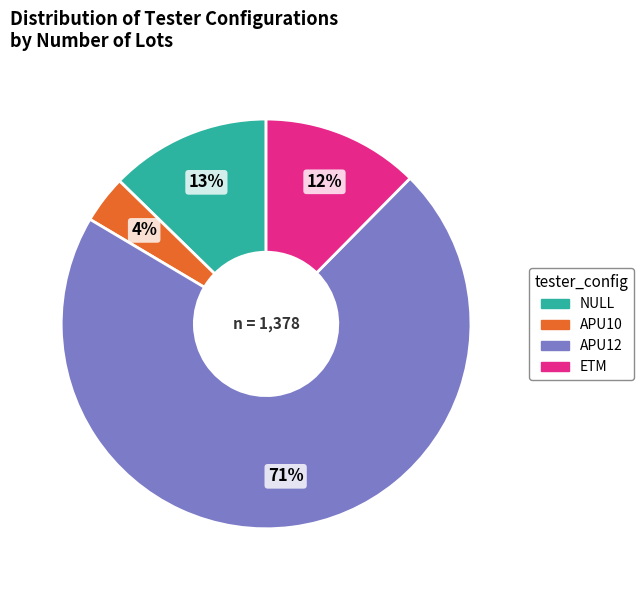

Which has a higher value, APU10 or NULL?

NULL